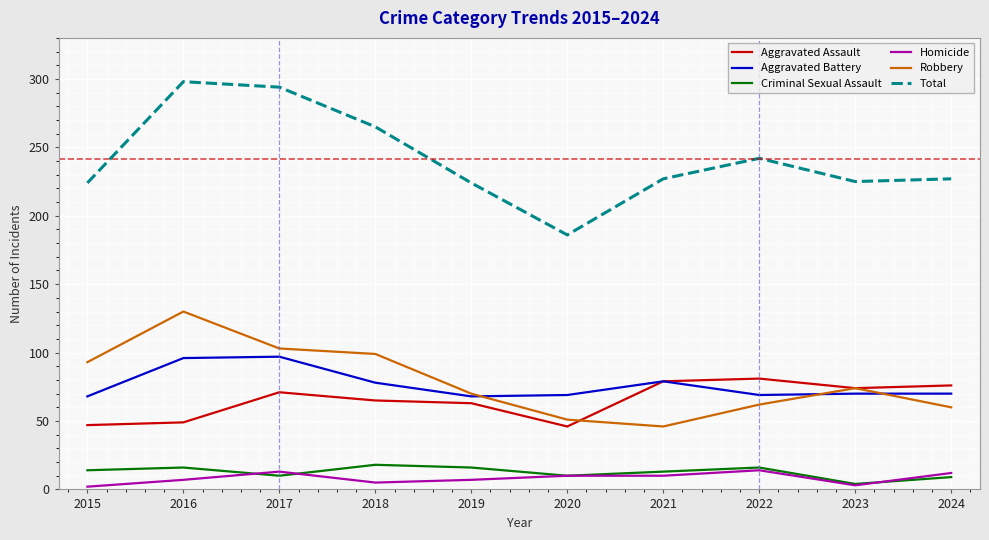

What are all the series names shown in the legend?

Aggravated Assault, Aggravated Battery, Criminal Sexual Assault, Homicide, Robbery, Total